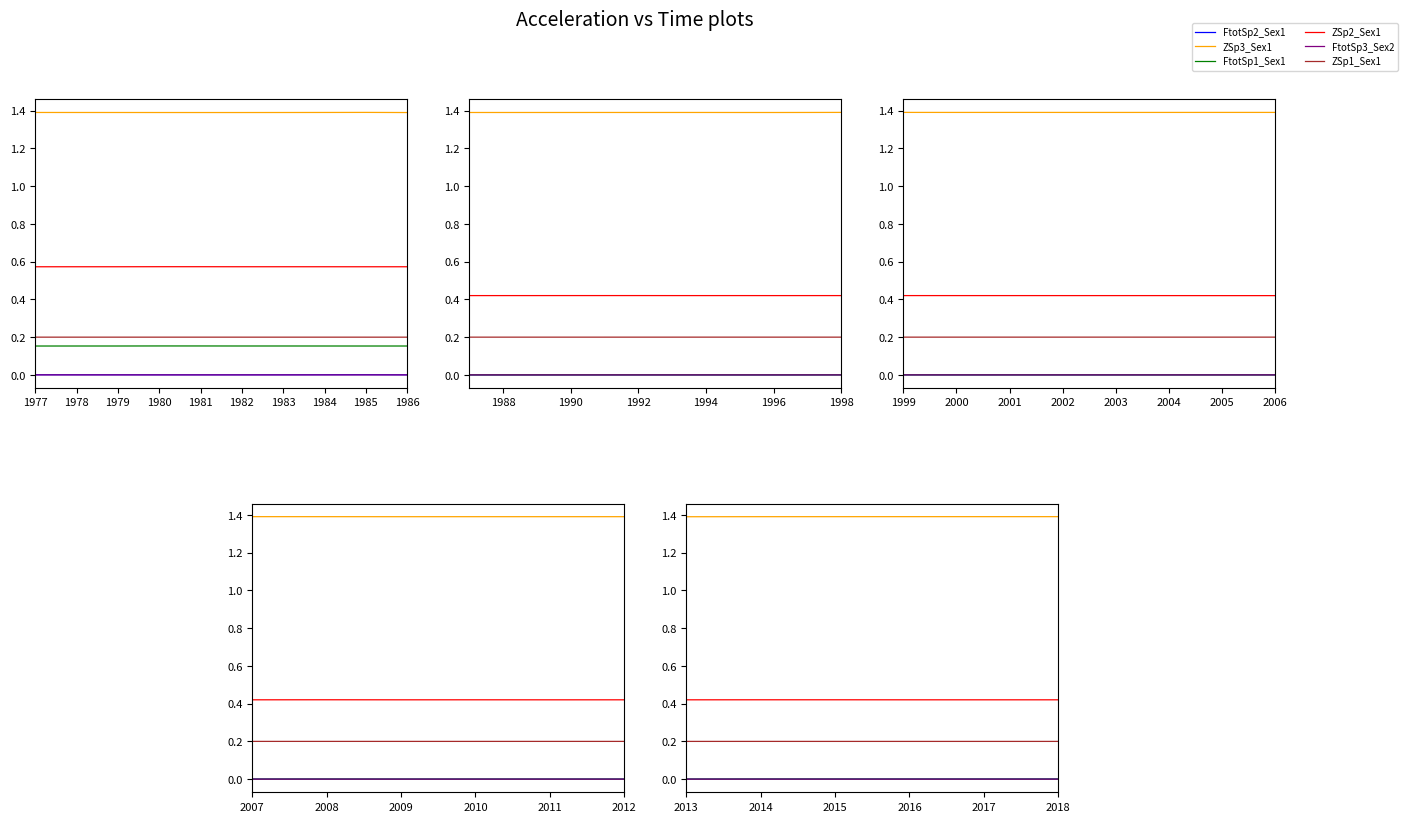

Which series has the largest total across all categories?

ZSp3_Sex1